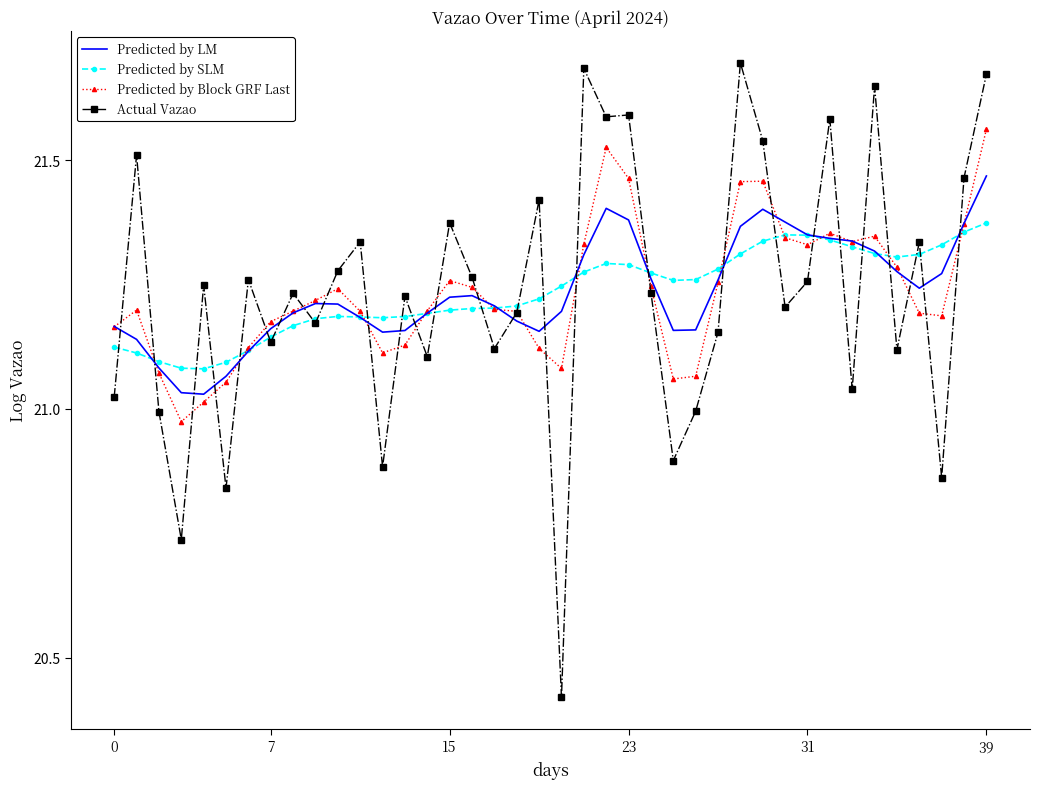

Which series has the widest spread of values?

Actual Vazao